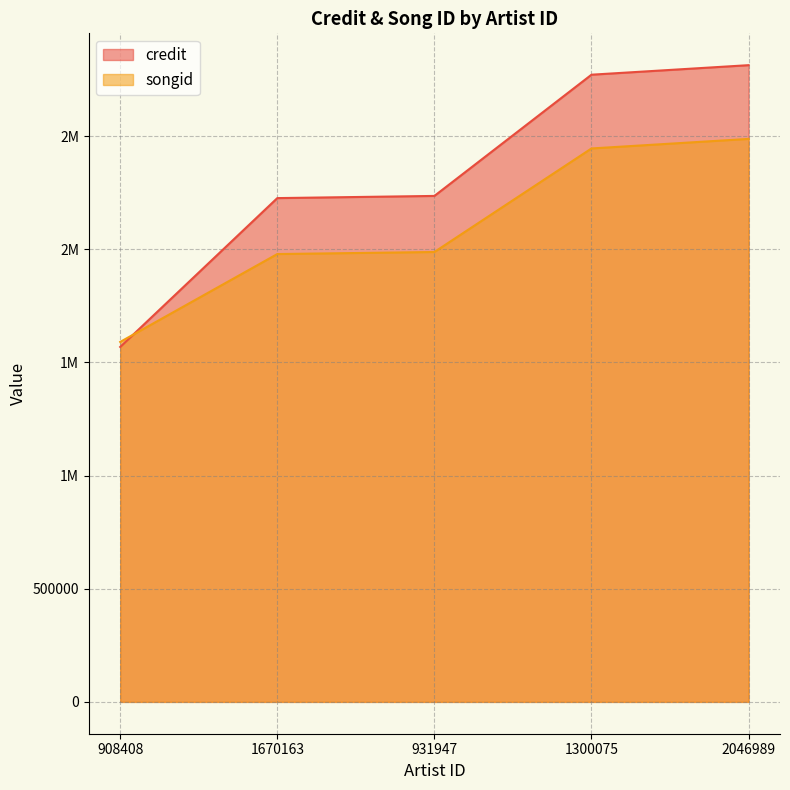

At which category is the sum across all series the highest?

2046989